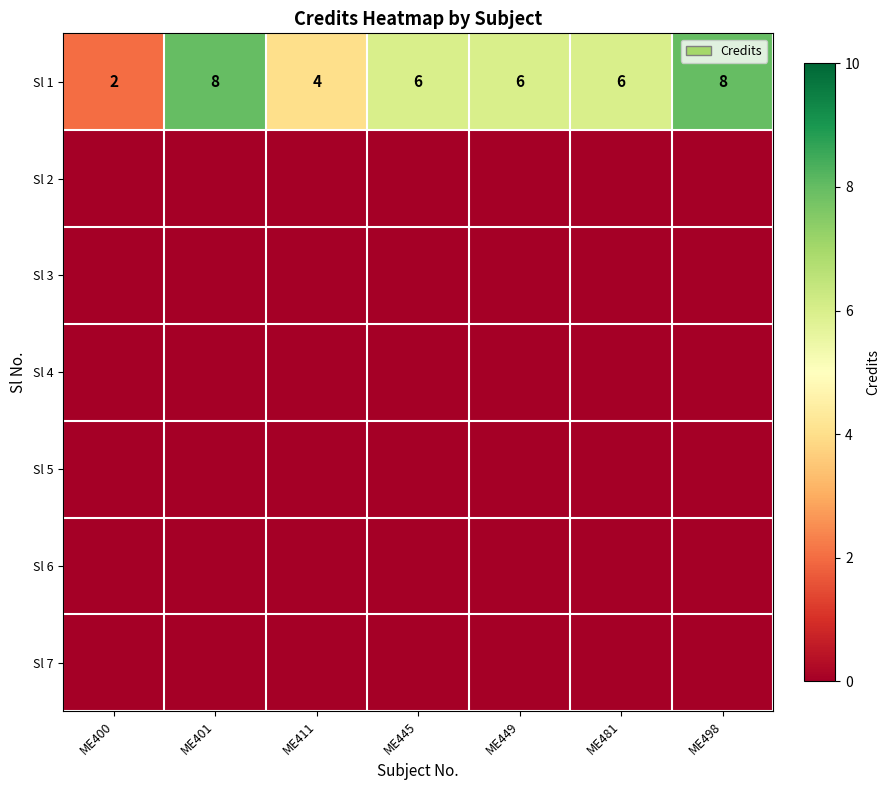

What is the maximum value for Sl 1?

8